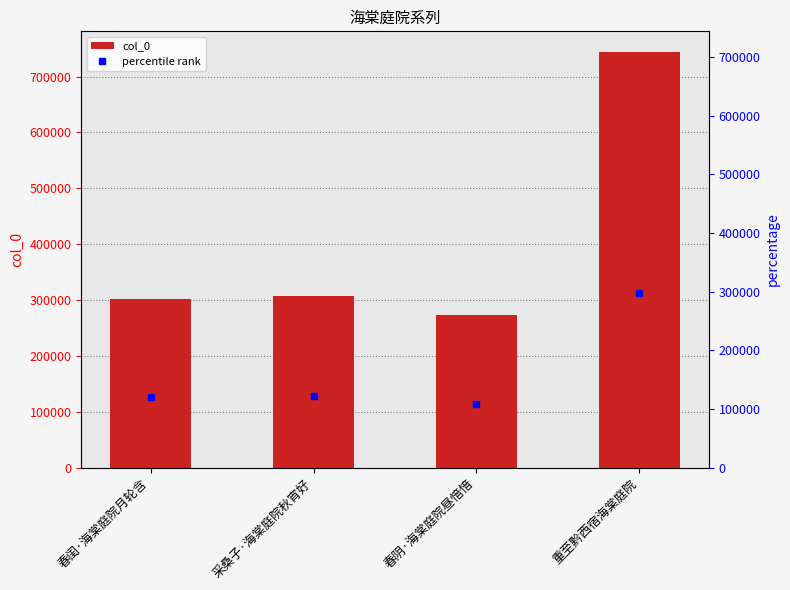

What is the change in value from 春闺·海棠庭院月轮含 to 春阴·海棠庭院昼愔愔?

-28532